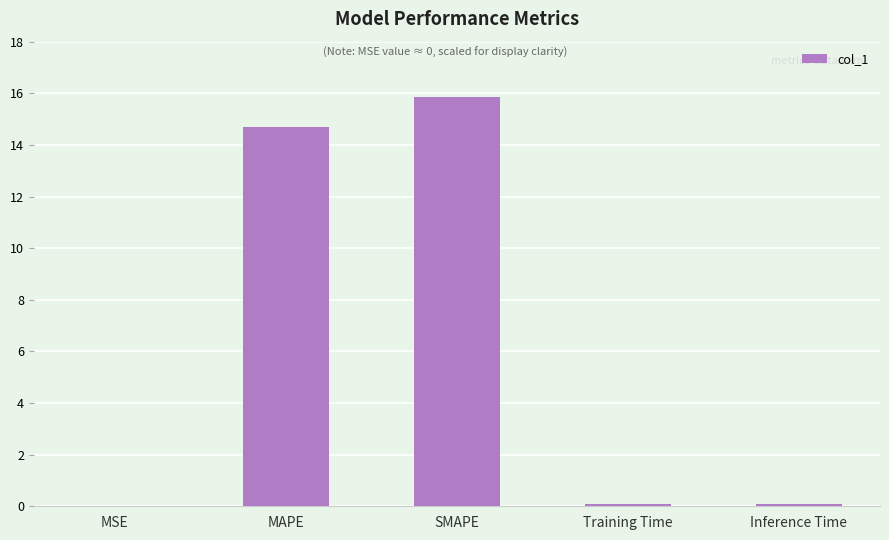

What is the maximum value shown in the chart?

15.8